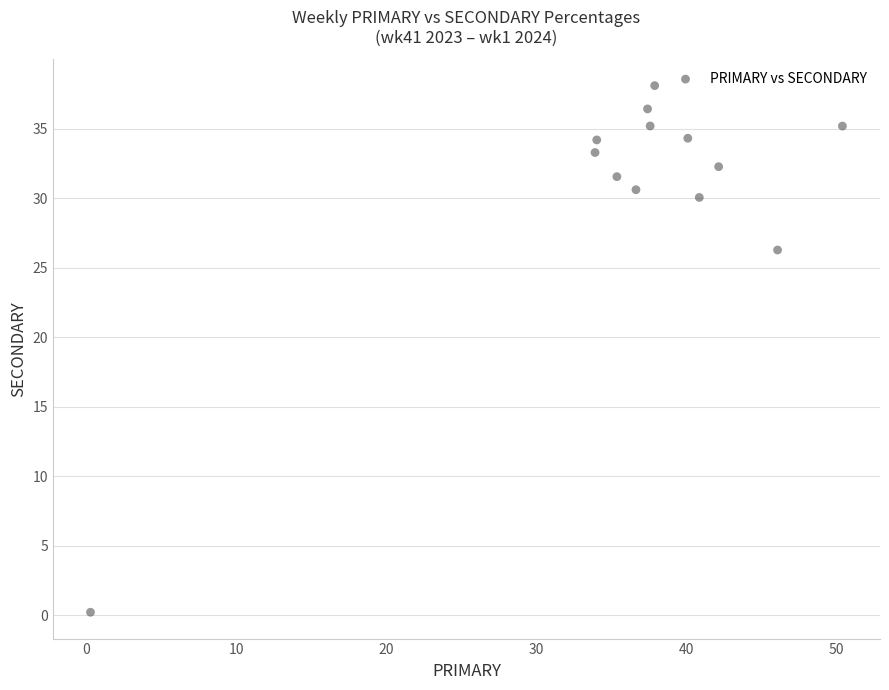

What is the range of X values (max minus min)?

50.1